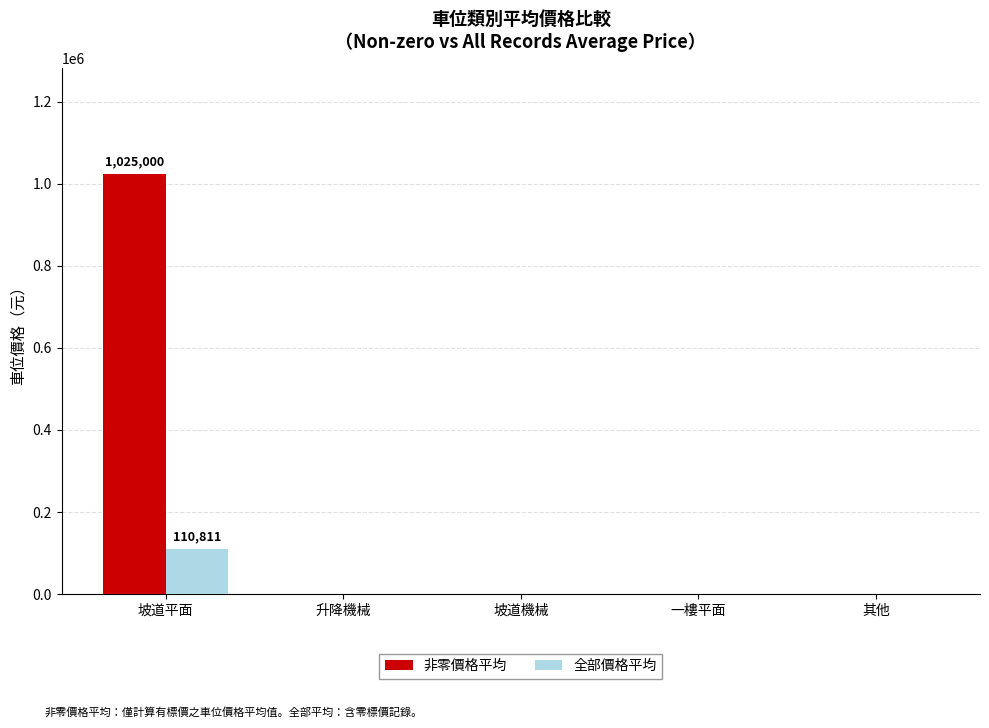

Which series changed the most between 坡道平面 and 坡道機械?

非零價格平均